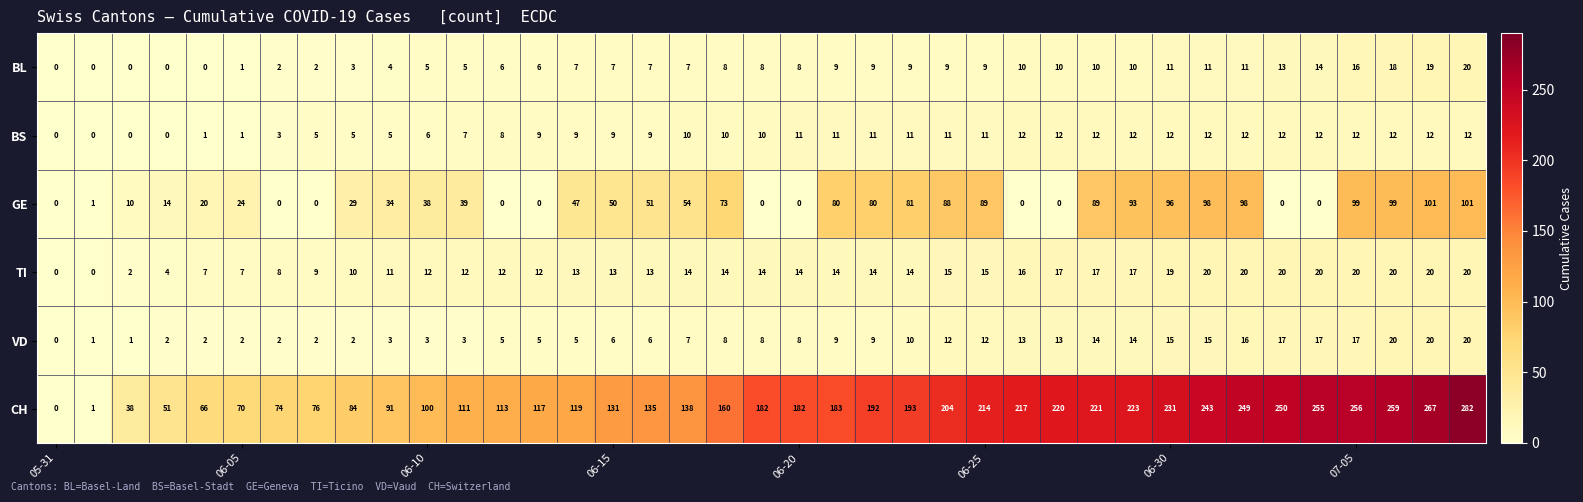

What is the highest value of the BL series?

20